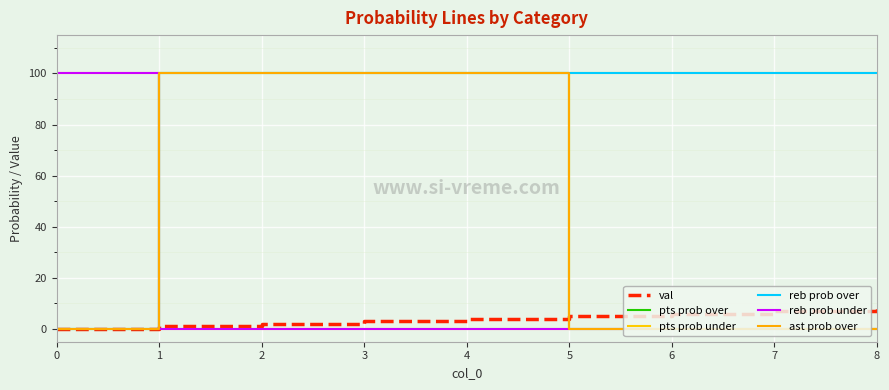

Reading left to right, list all the values displayed in this chart.

val: 0	1	2	3	4	5	6	7	8
pts prob over: 0	100	100	100	100	0	0	0	0
pts prob under: 100	0	0	0	0	100	100	100	100
reb prob over: 0	100	100	100	100	100	100	100	100
reb prob under: 100	0	0	0	0	0	0	0	0
ast prob over: 0	100	100	100	100	0	0	0	0